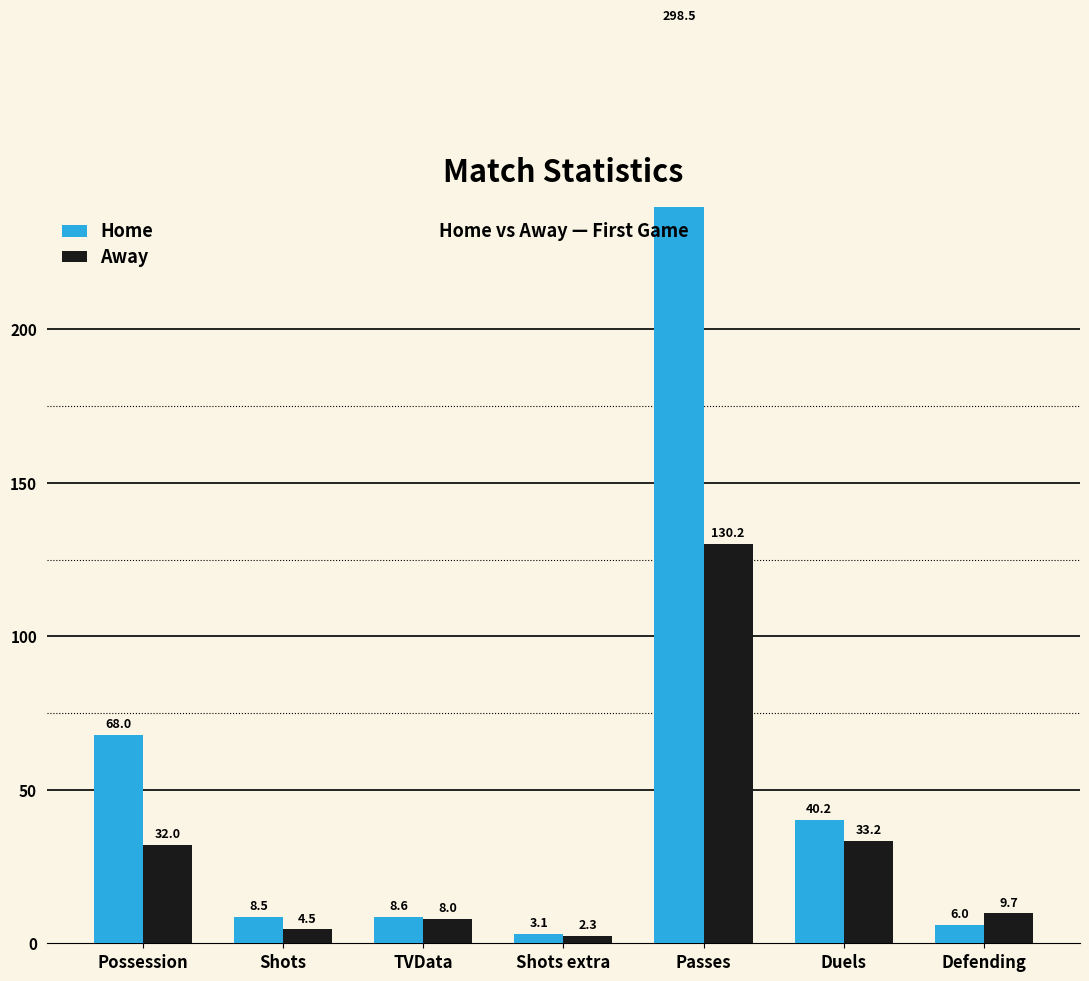

Reading left to right, extract all data points from this chart.

Home: 68.0	8.5	8.6	3.1	298.5	40.2	6.0
Away: 32.0	4.5	8.0	2.3	130.2	33.2	9.7